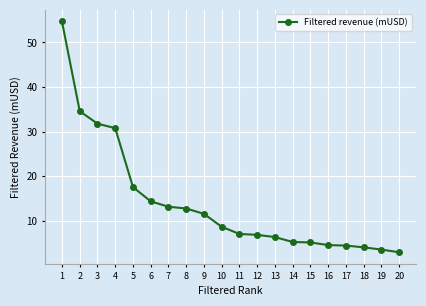

What is the value of the 11th point from the left?

7.1